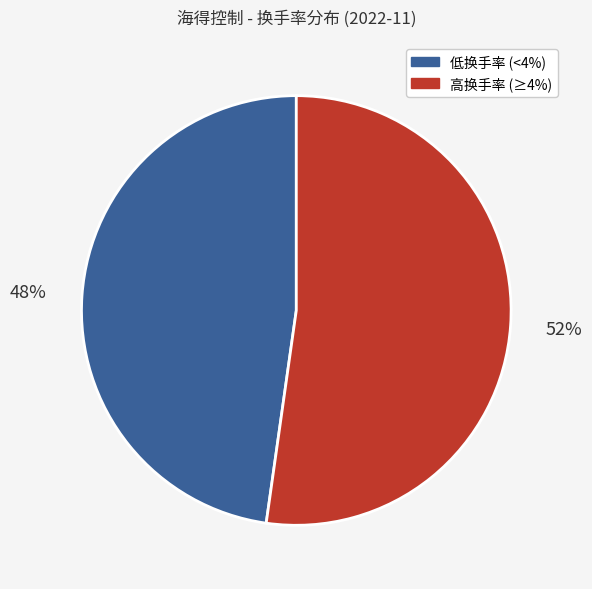

Is the sum of 高换手率 (≥4%) and 低换手率 (<4%) greater than half?

Yes